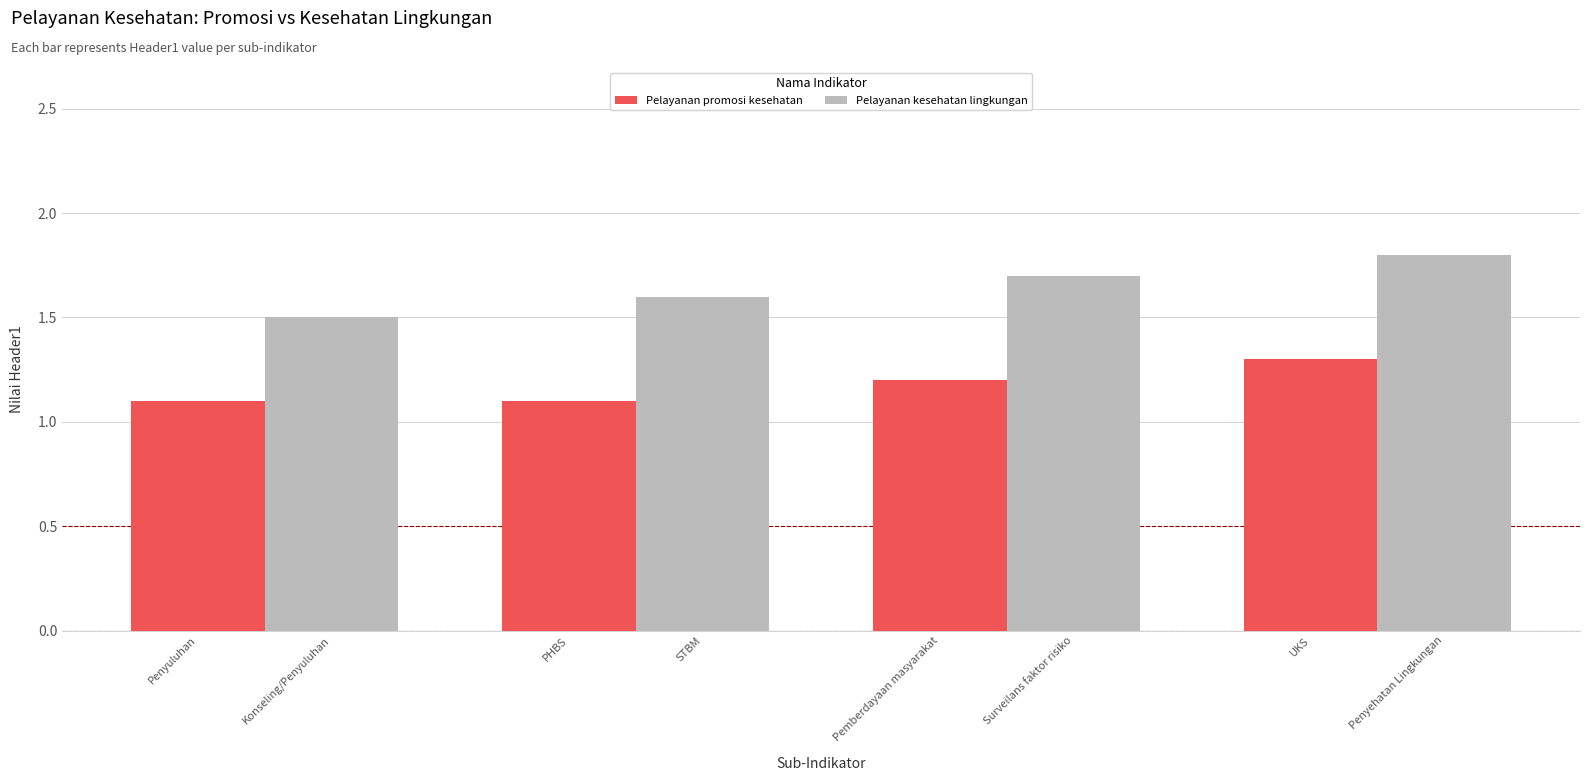

What are all the series names shown in the legend?

Pelayanan promosi kesehatan, Pelayanan kesehatan lingkungan